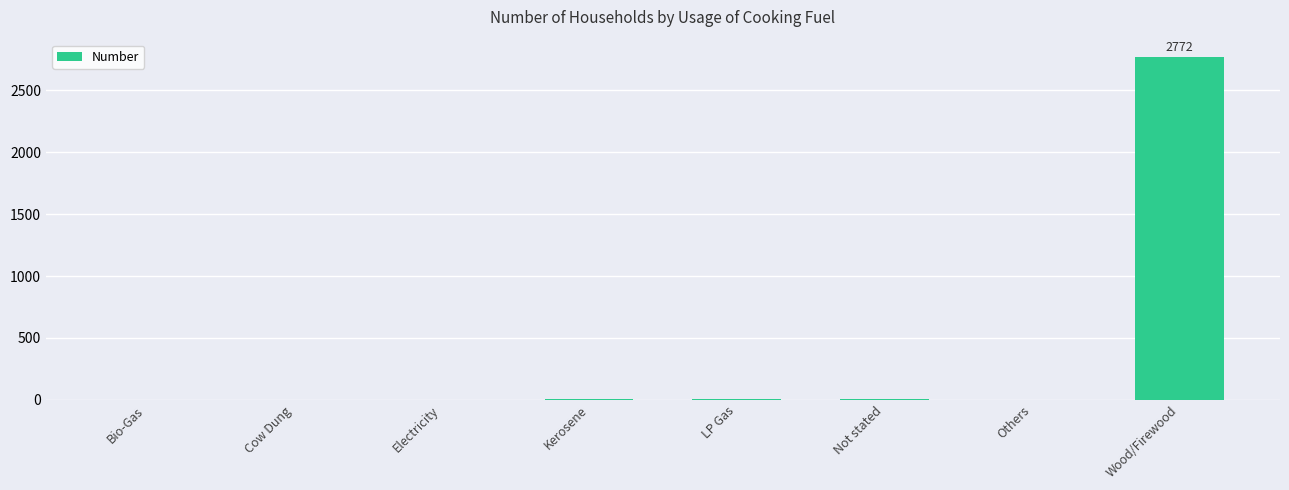

What is the sum of all values?

2793